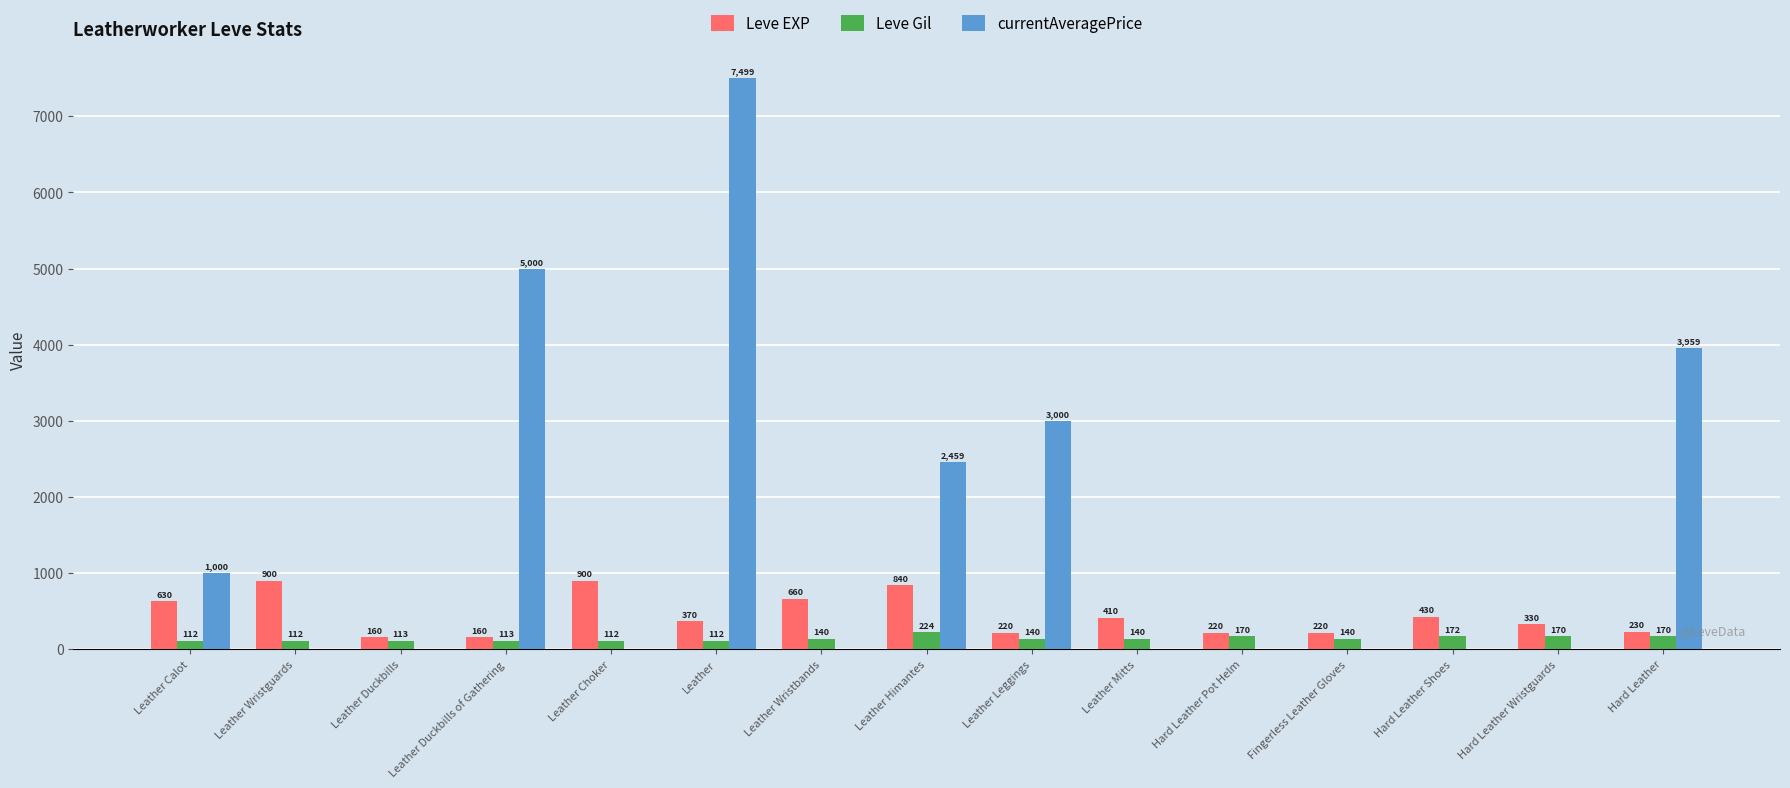

Which series has the largest total across all categories?

currentAveragePrice